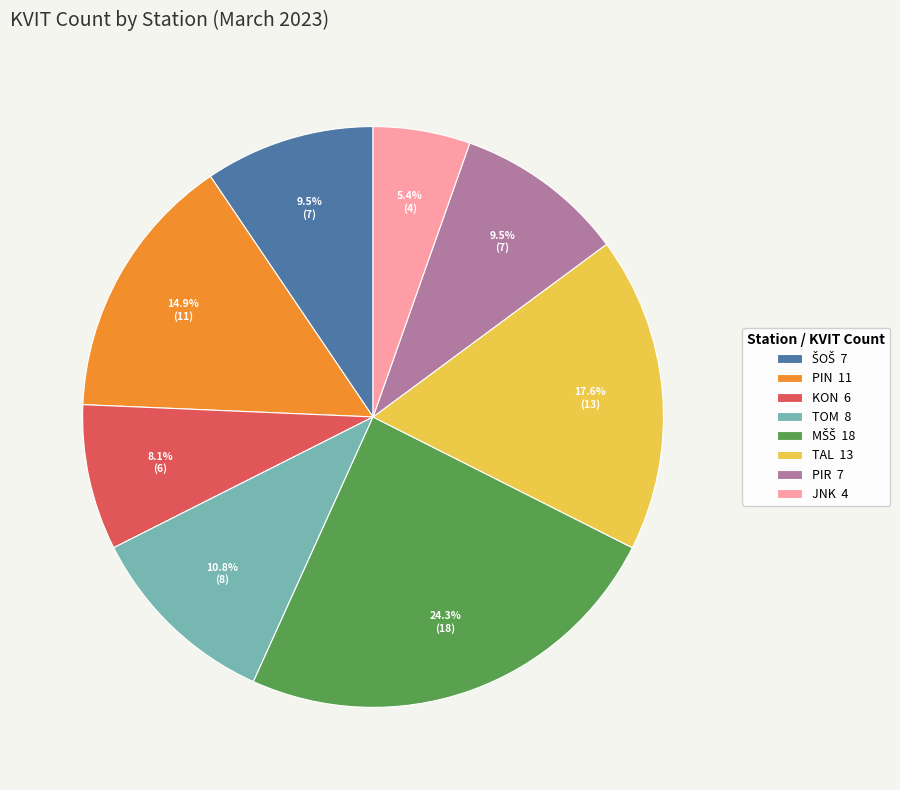

What is the smallest slice in the pie chart?

JNK 4